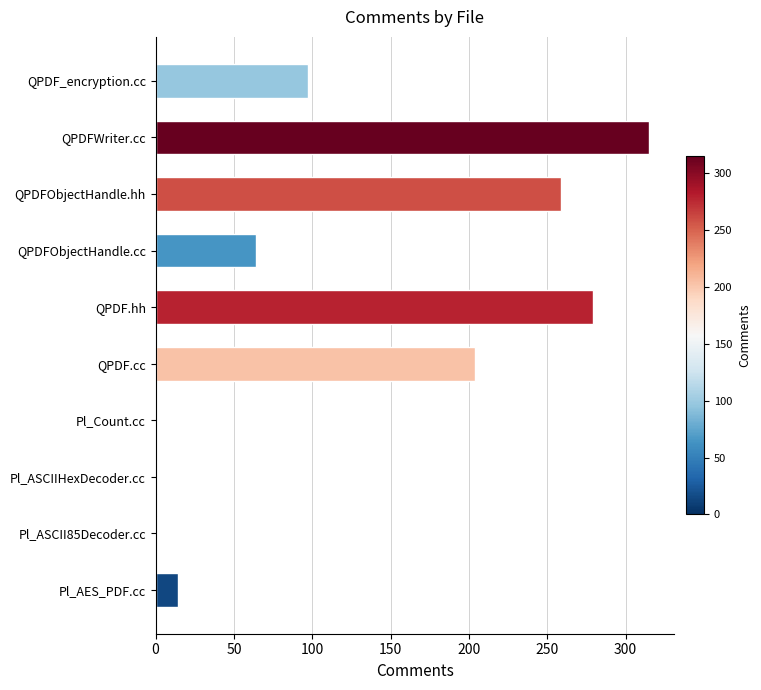

What is the average value?

123